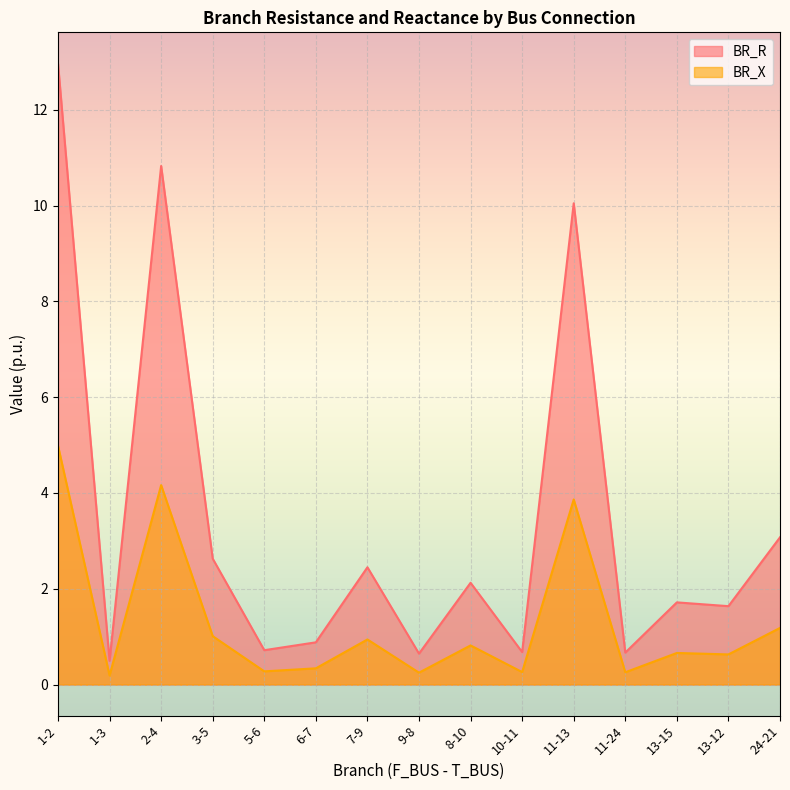

True or false: BR_R has a value of 0.7 at 1-3.

False